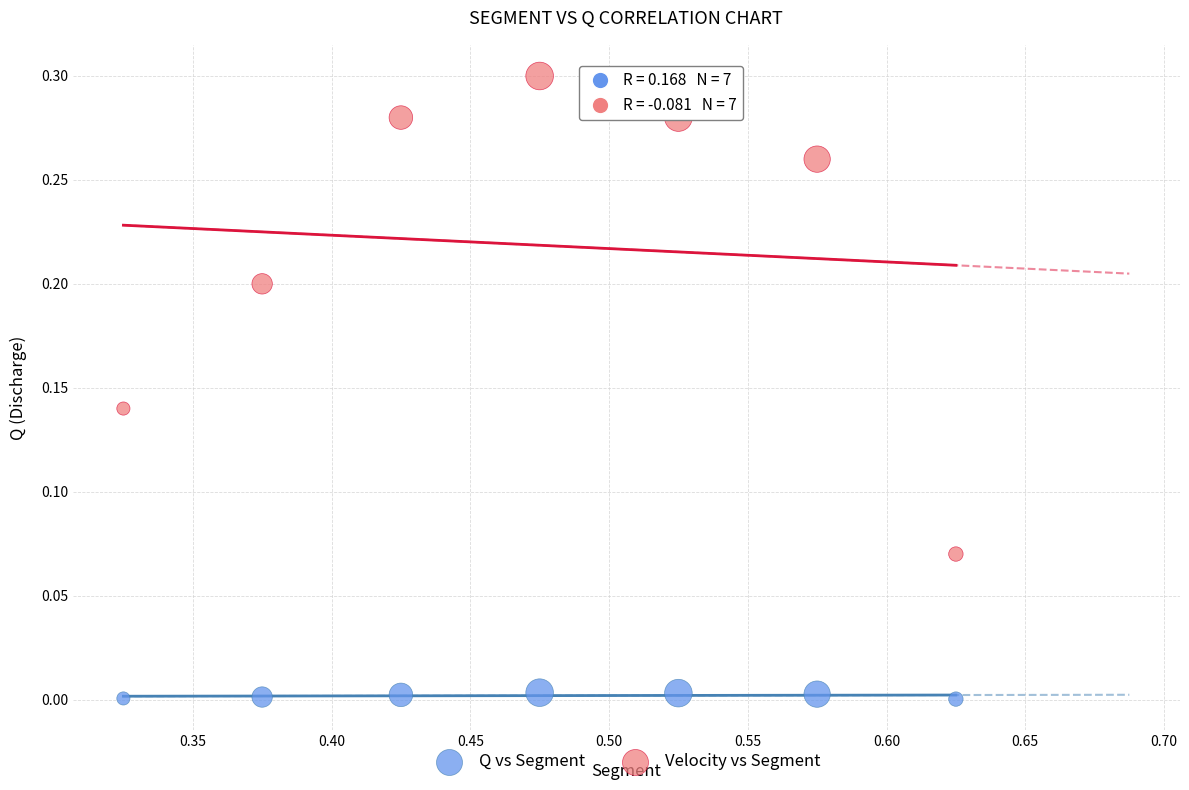

What are all the series names shown in the legend?

Q vs Segment, Velocity vs Segment